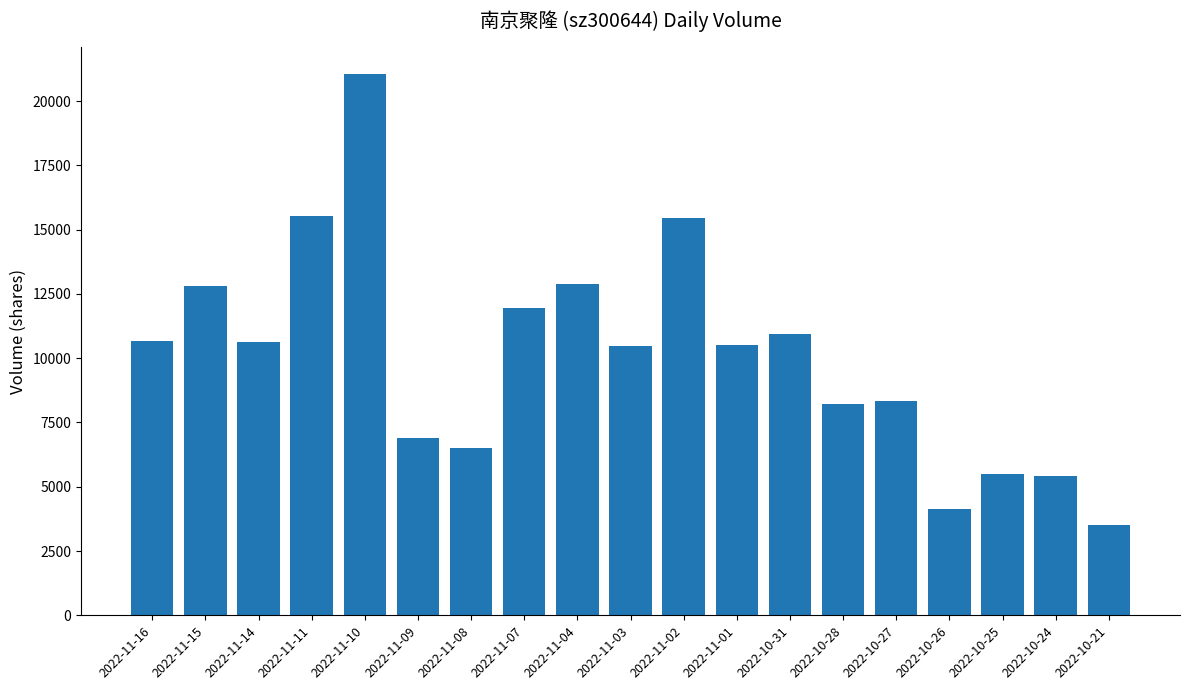

Count the number of data series in this chart.

1